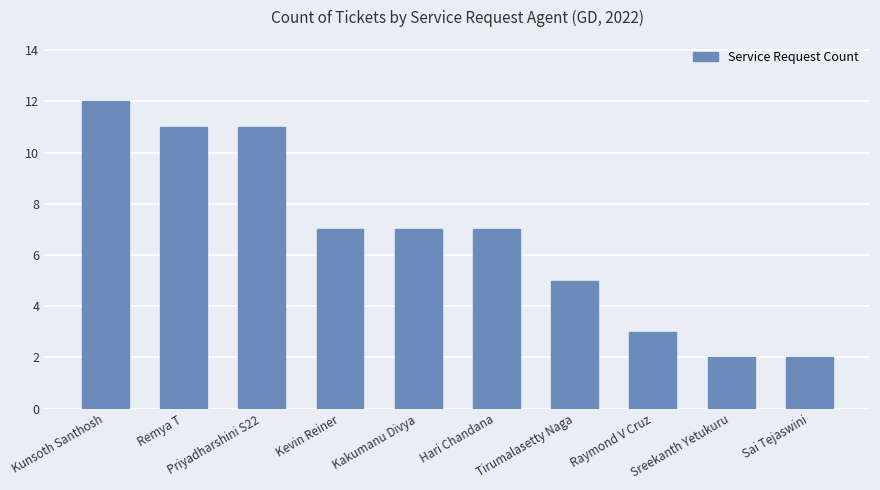

Count the number of categories in the chart.

10